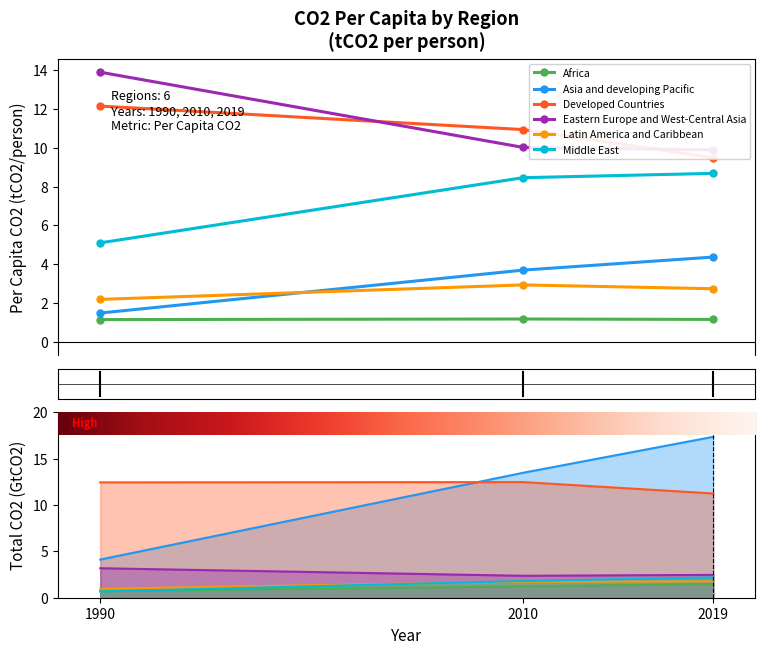

Reading left to right, extract all data points from this chart.

Africa: 1.1	1.2	1.2
Asia and developing Pacific: 1.5	3.7	4.4
Developed Countries: 12.2	10.9	9.5
Eastern Europe and West-Central Asia: 13.9	10.0	9.9
Latin America and Caribbean: 2.2	2.9	2.7
Middle East: 5.1	8.5	8.7